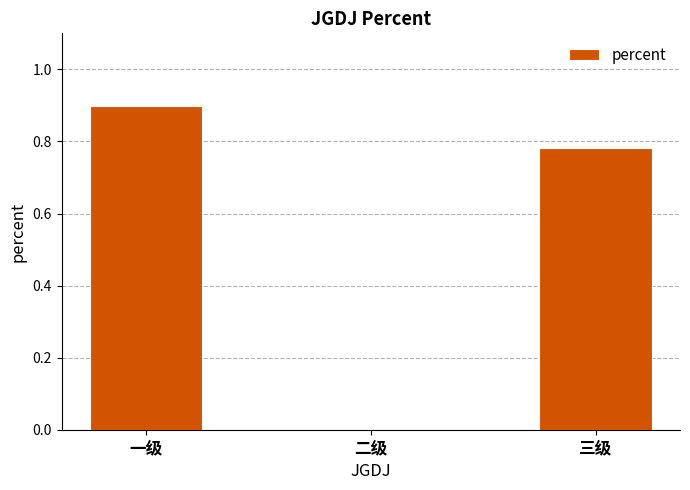

At which label is the value closest to 0?

二级